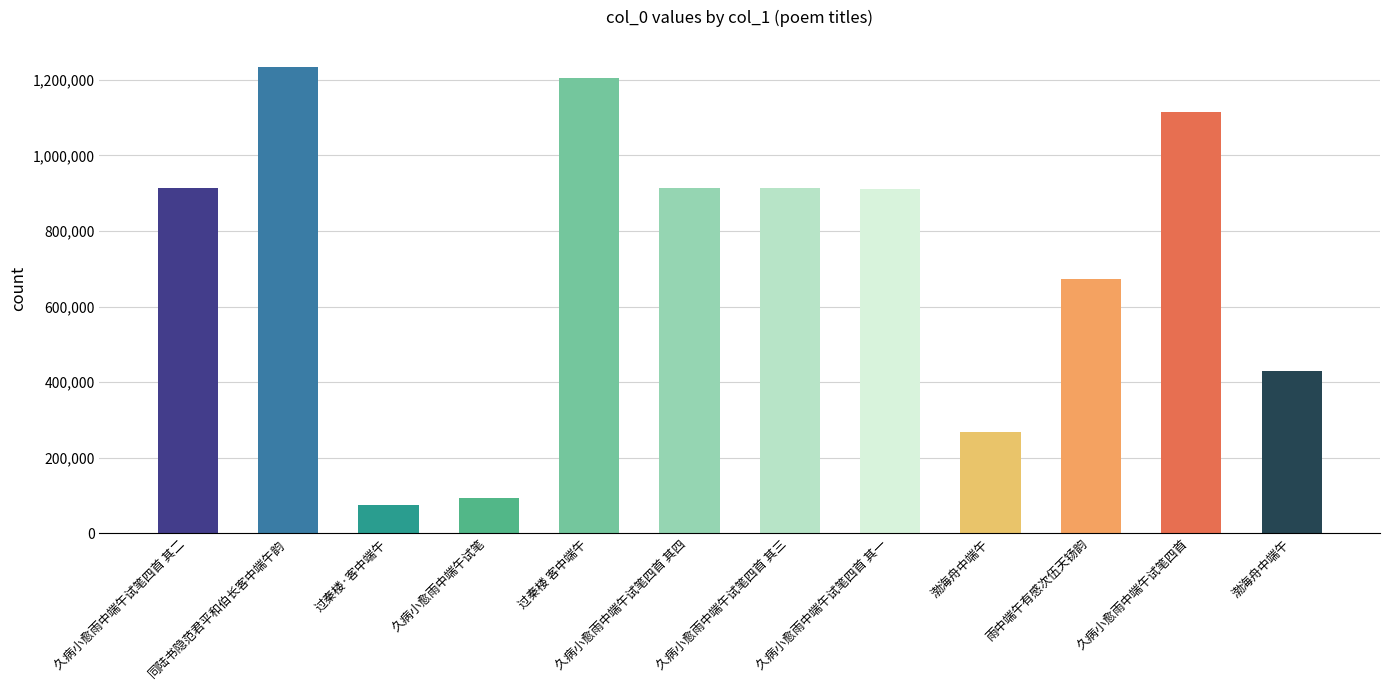

What is the minimum value shown in the chart?

74098